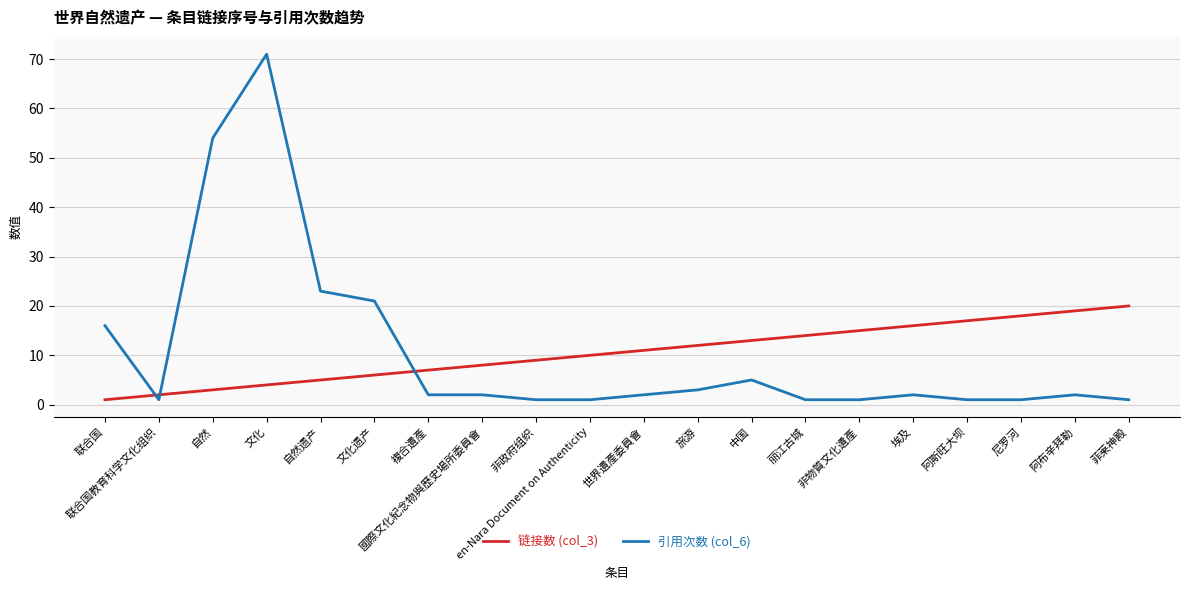

Is it true that 链接数 (col_3) equals 26 at 阿布辛拜勒?

False